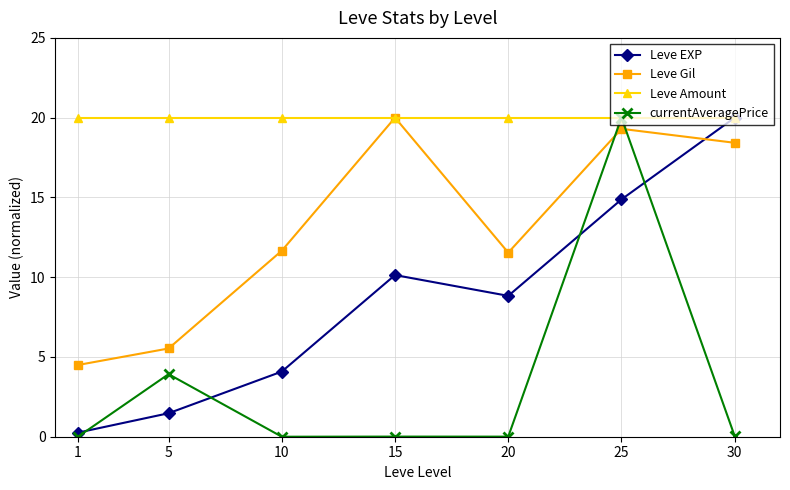

What is the average value of the currentAveragePrice series?

3.4